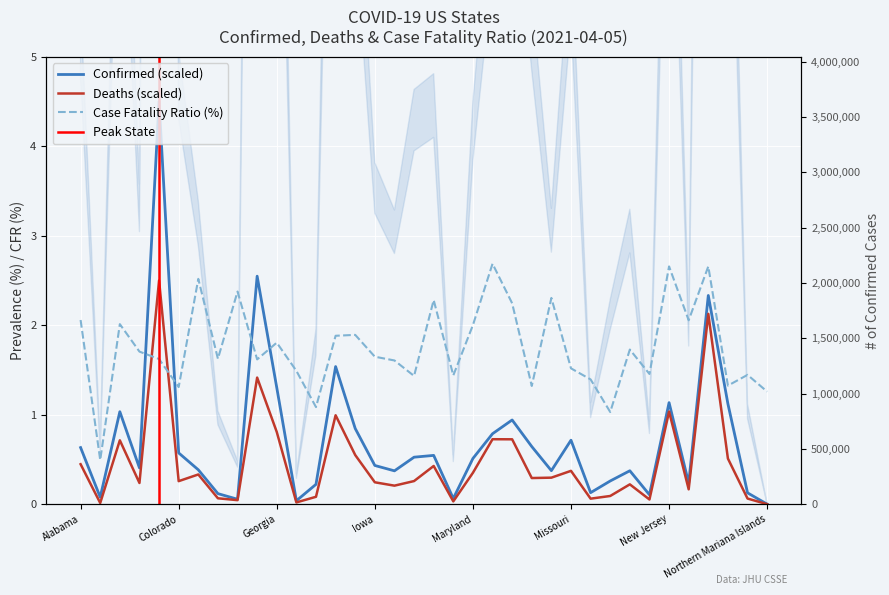

What is the value of the Confirmed point at the 4th from the left?

0.4